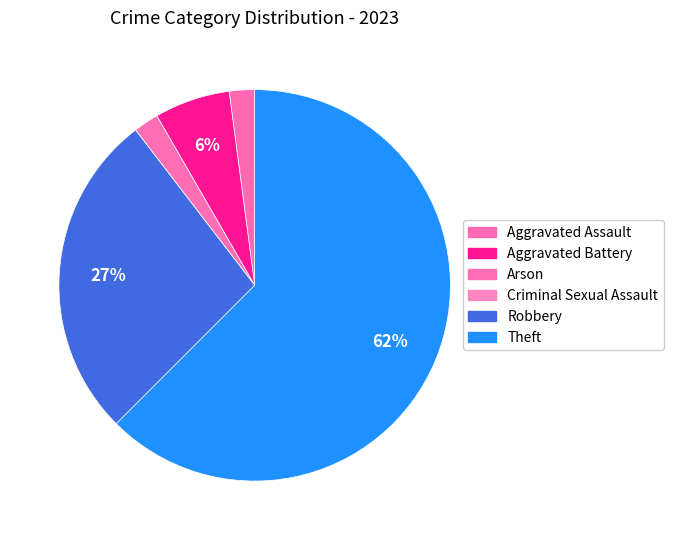

Which slice is the largest?

Theft